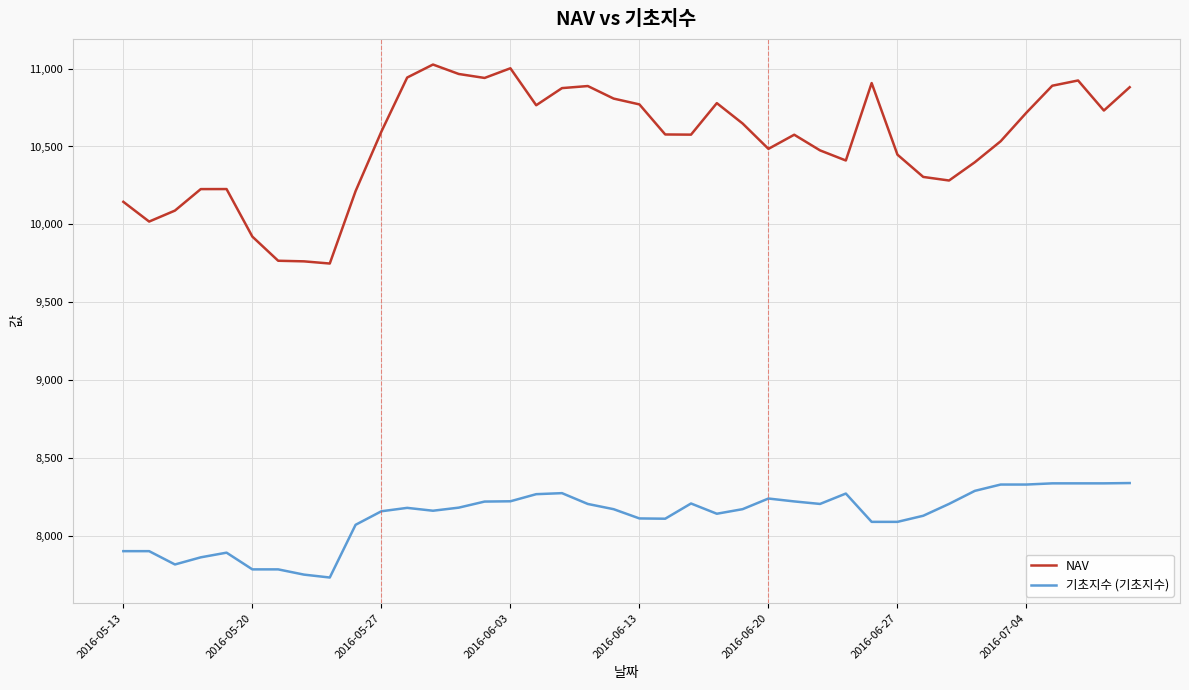

List the series in order of their overall mean, highest first.

NAV, 기초지수 (기초지수)